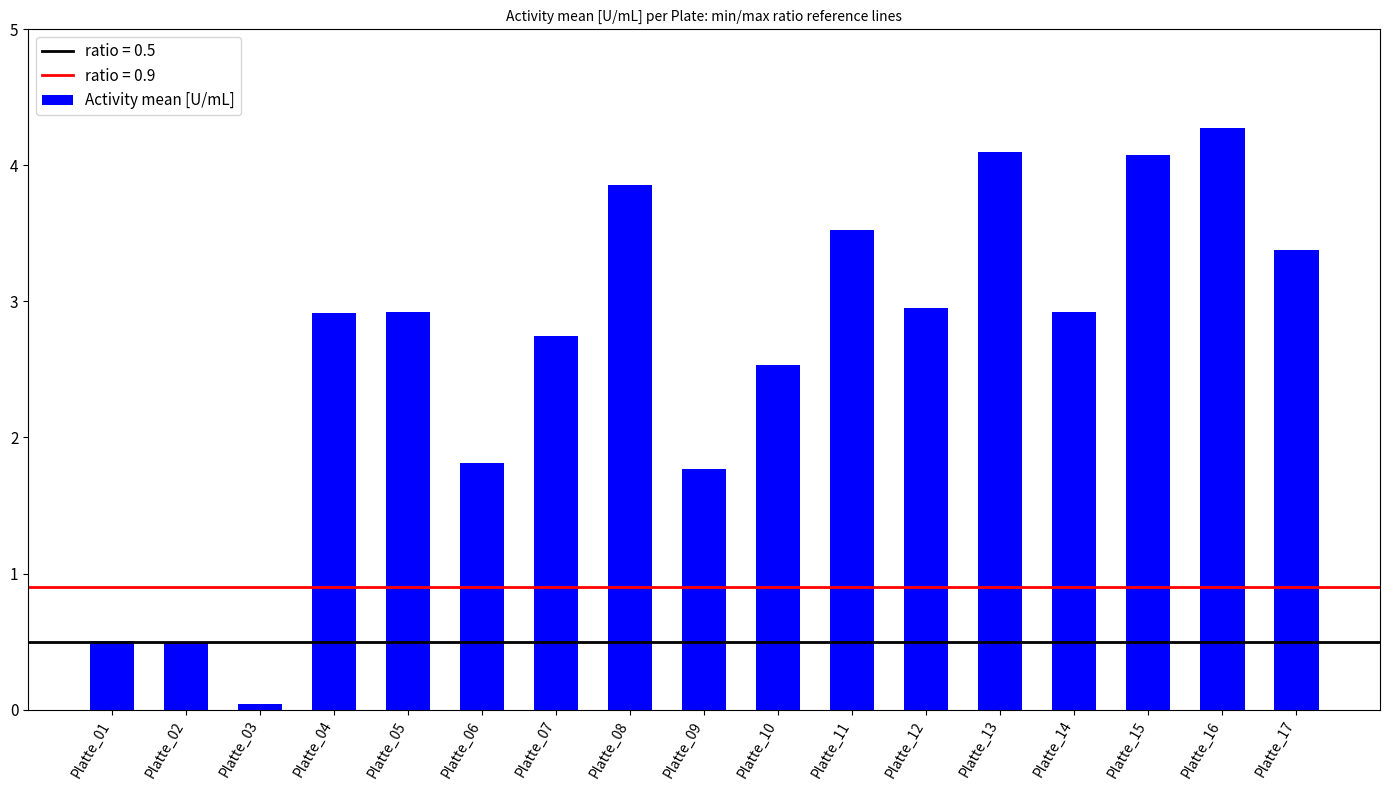

Is it true that the value at Platte_02 is 0.9?

False